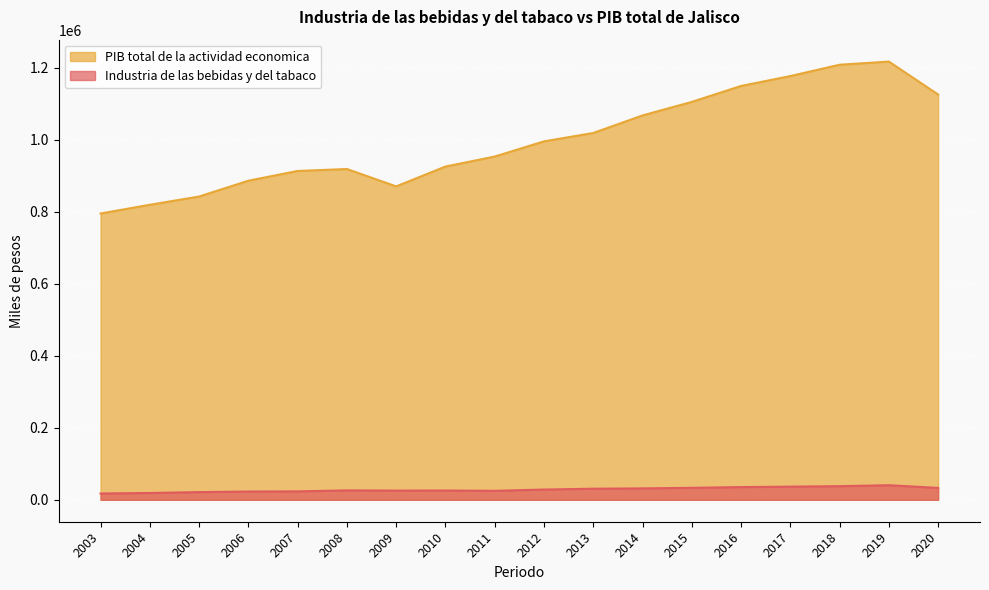

Which category has the highest value across all series?

2019